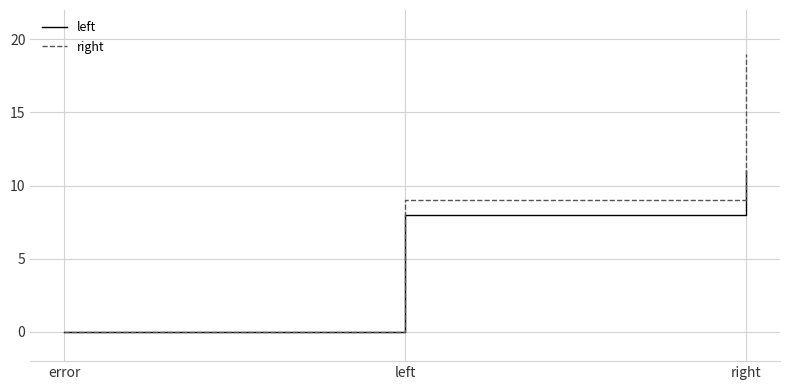

Which category has the highest value in the right series?

right